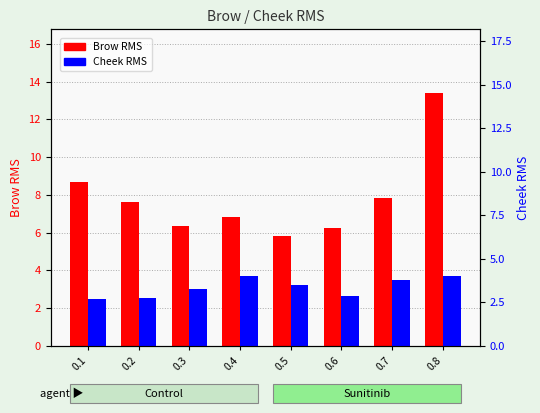

The value of Cheek RMS at 0.7 is 5.5. True or false?

False